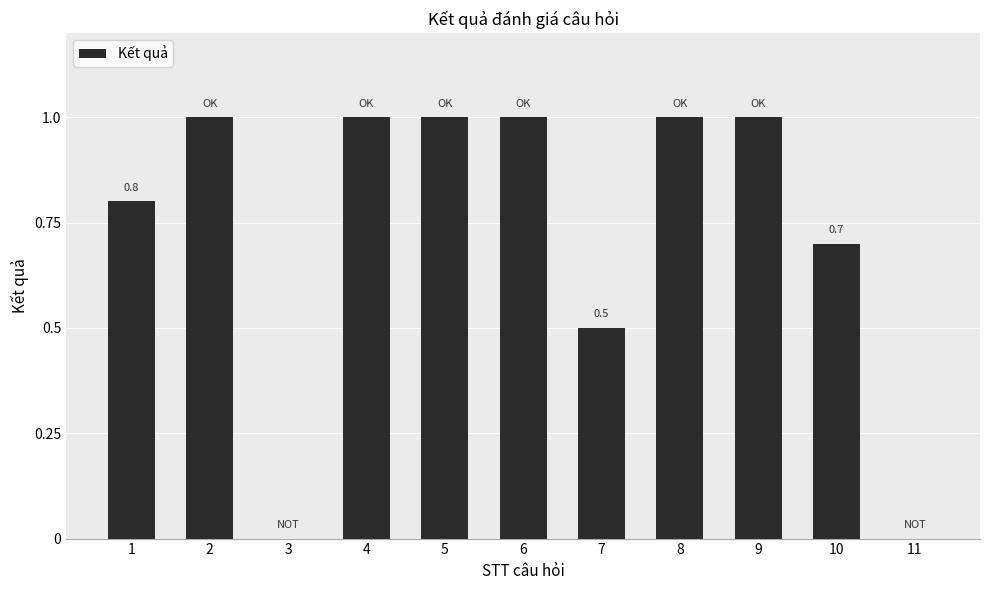

How many data points does each series have?

11